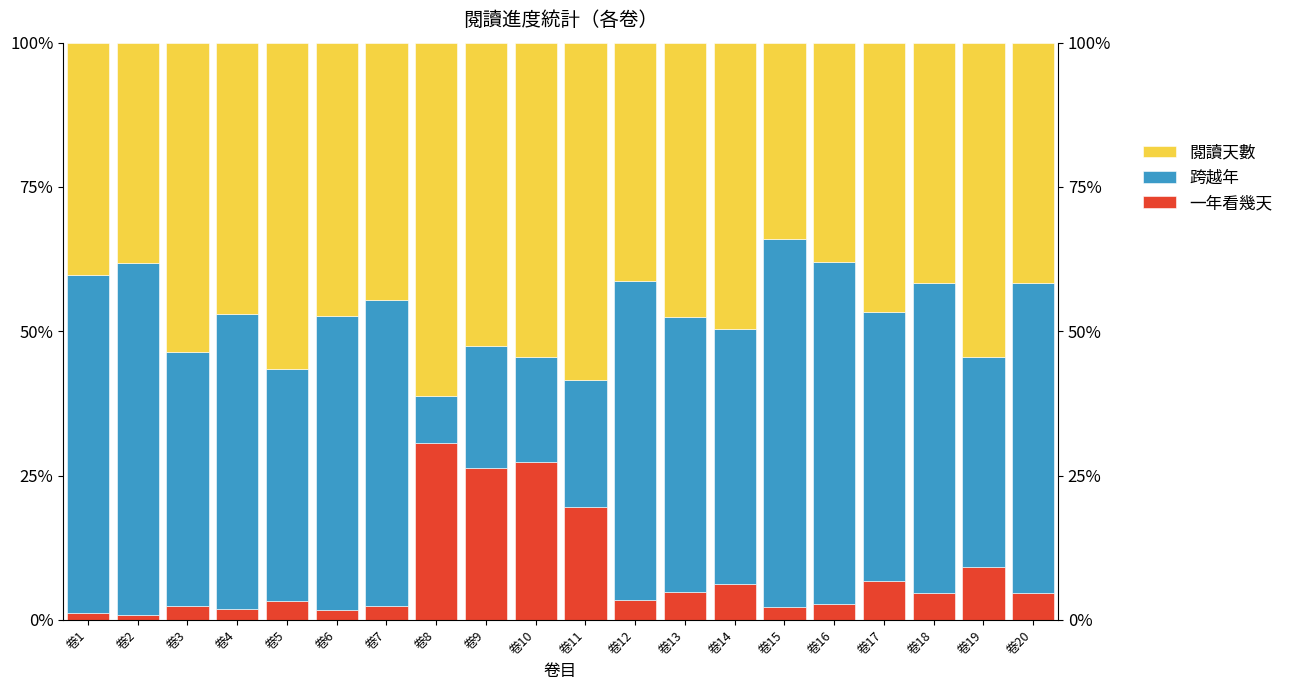

The 閱讀天數 series shows 83.8 at 卷8. True or false?

False